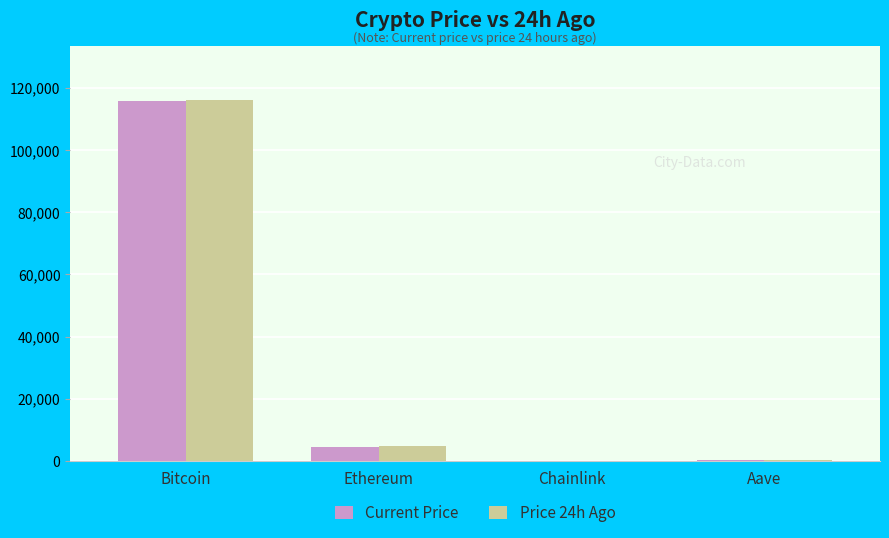

Are the bars grouped side by side (vs. stacked)?

Yes